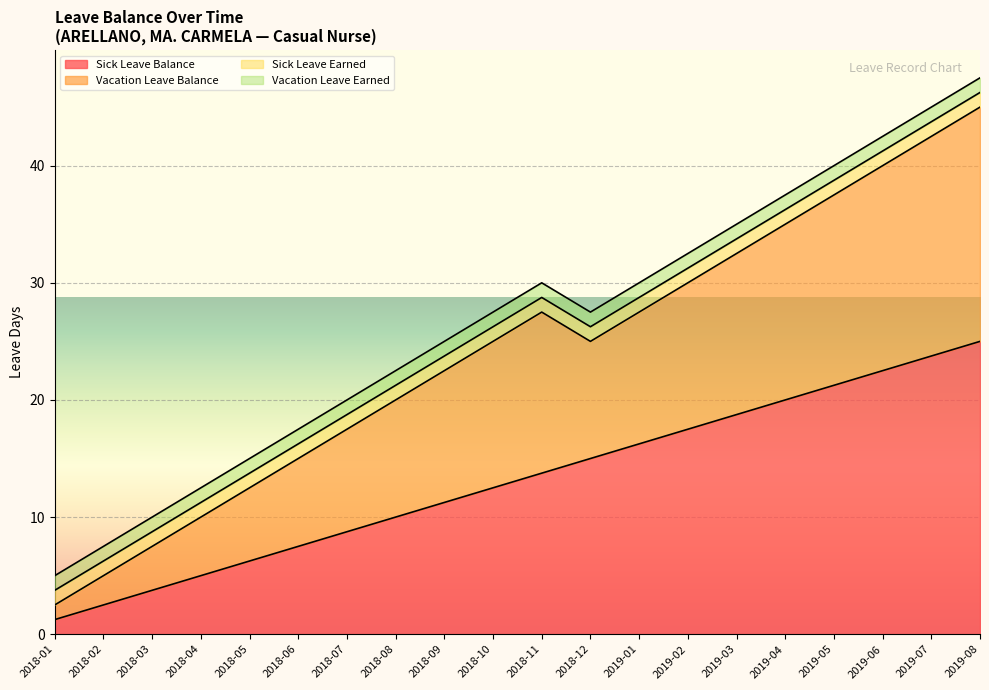

At which label does Vacation Leave Balance reach its peak?

2019-08